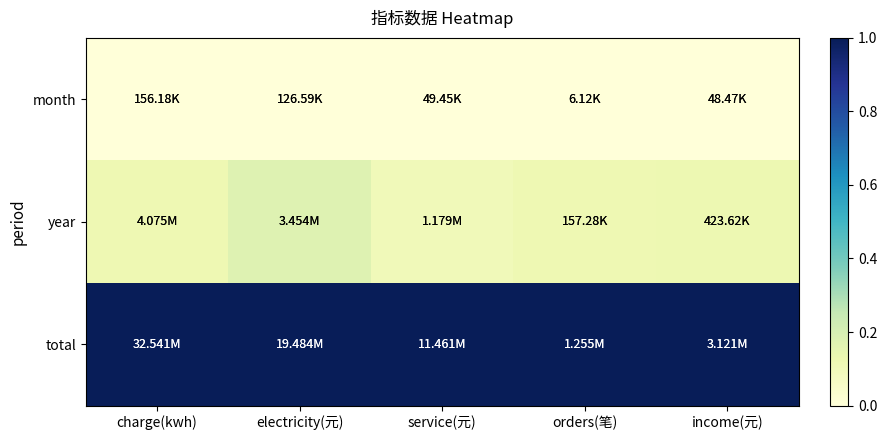

How many distinct data groups are displayed?

3